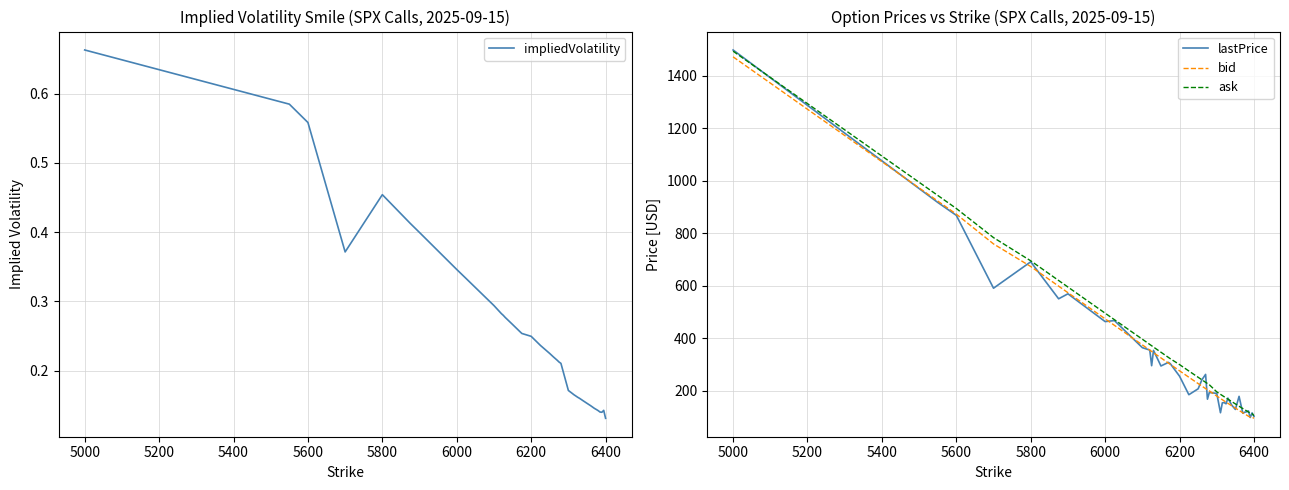

The lastPrice series shows 464.2 at 6000. True or false?

True